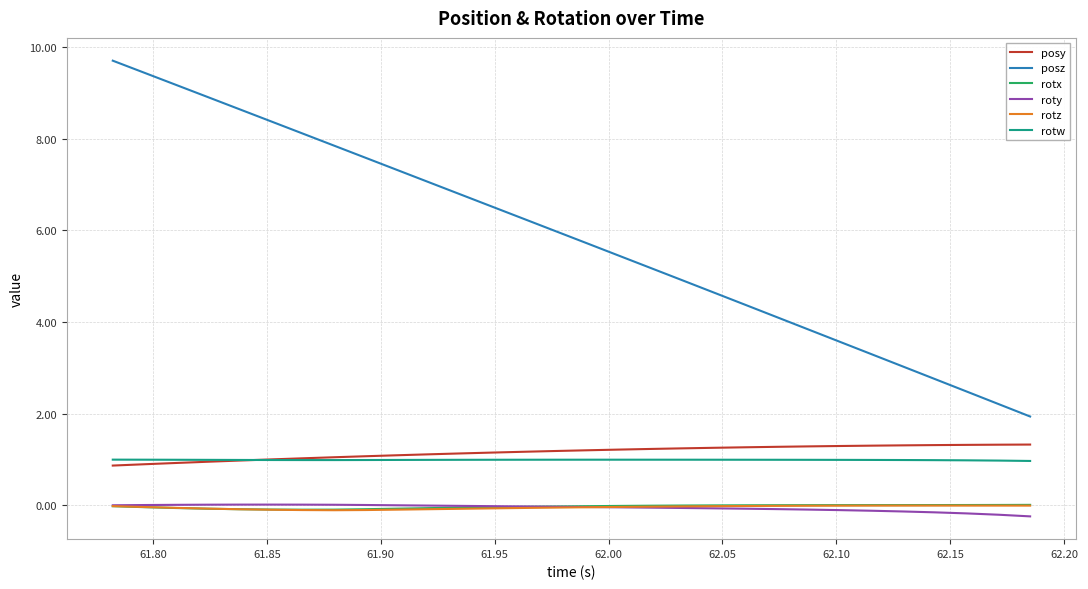

True or false: rotz and rotw cross at least once.

False